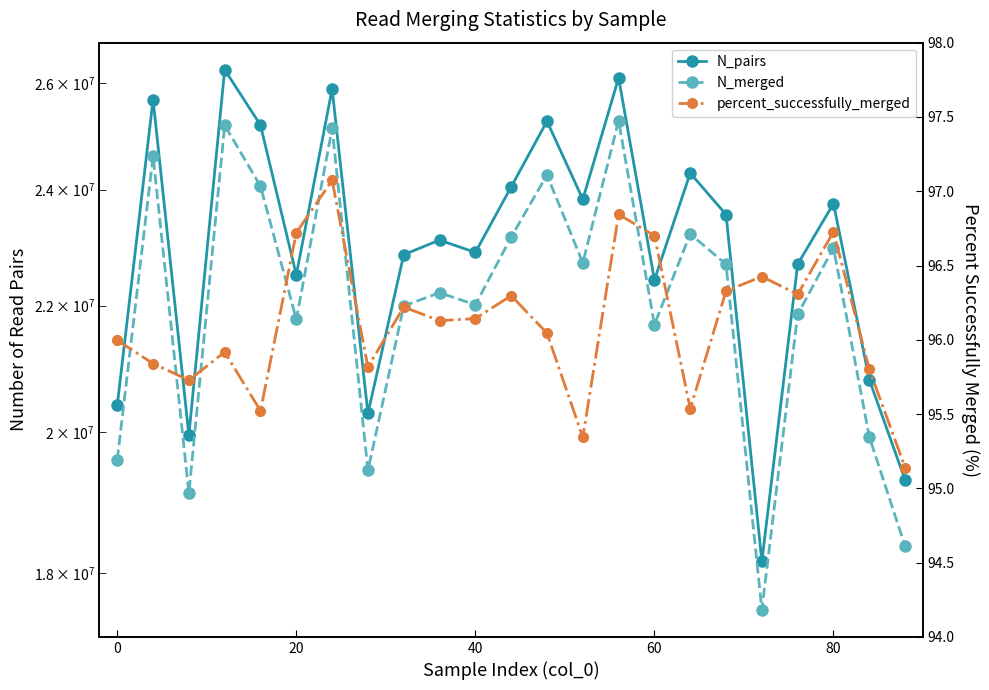

True or false: N_pairs and percent_successfully_merged cross at least once.

False